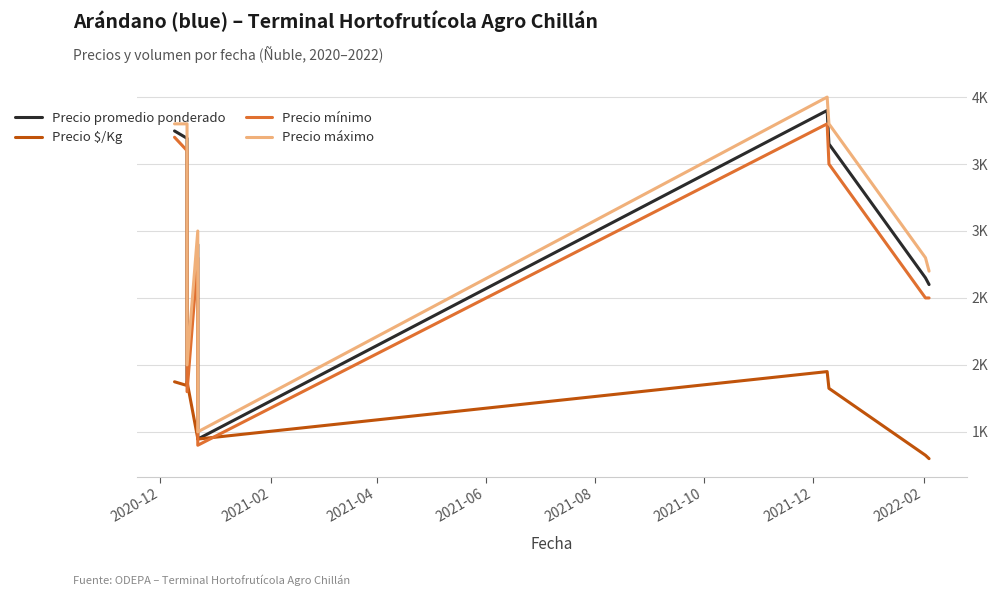

Which series has the largest total across all categories?

Precio máximo